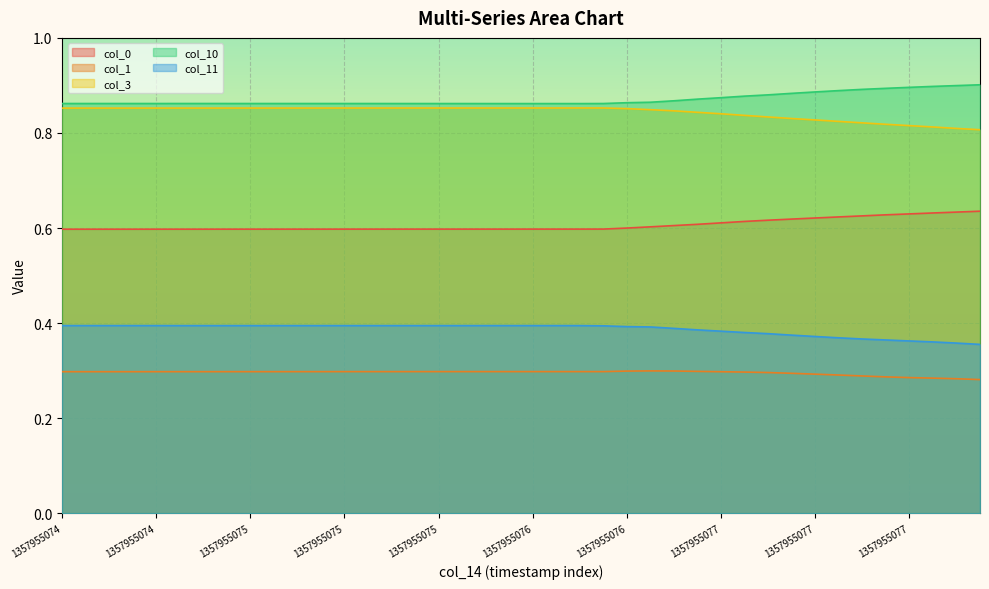

How many lines are shown in the chart?

5